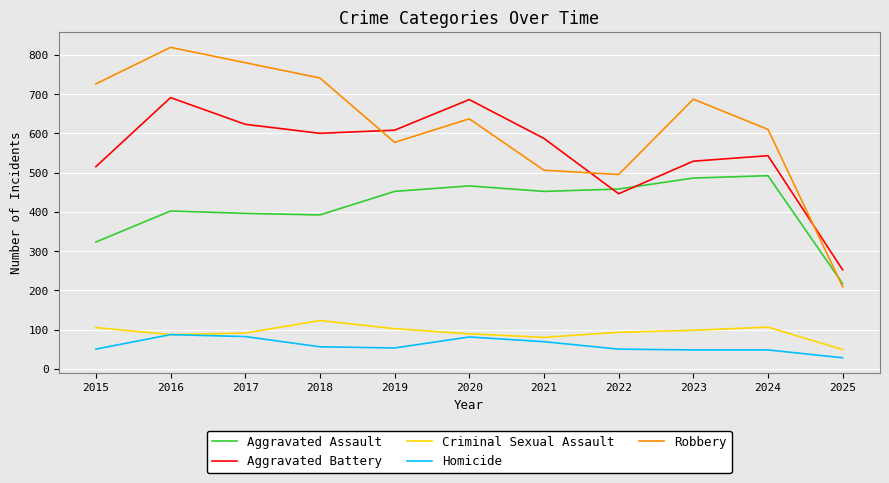

True or false: Aggravated Assault has a value of 323 at 2015.

True